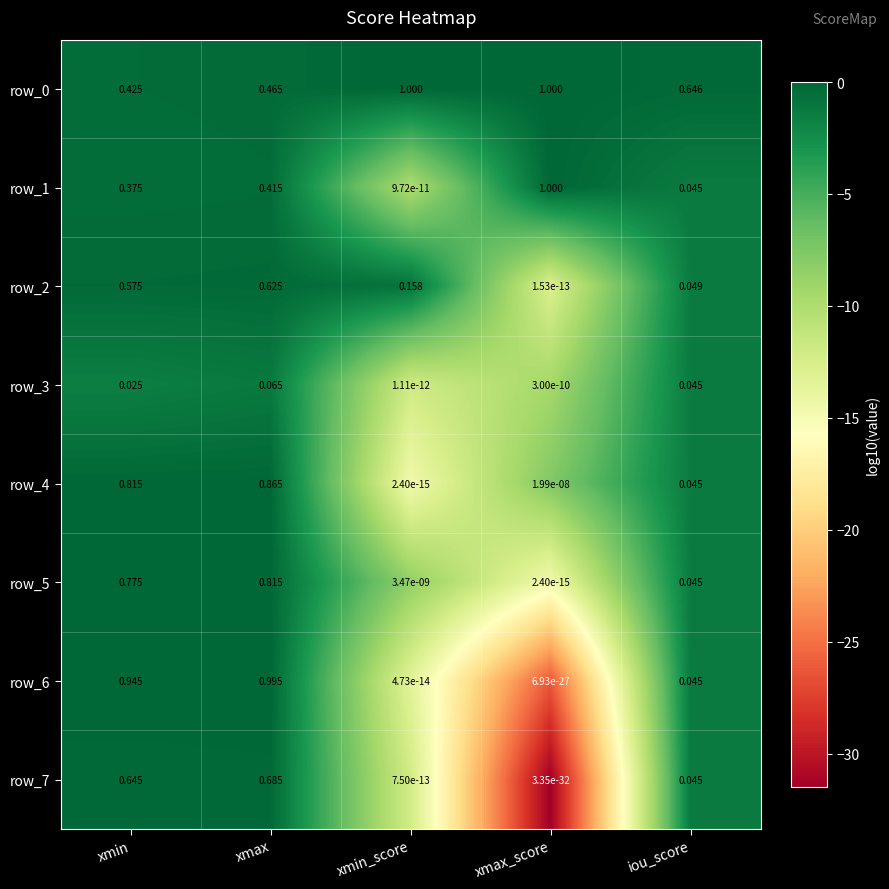

How many data points does each series have?

5